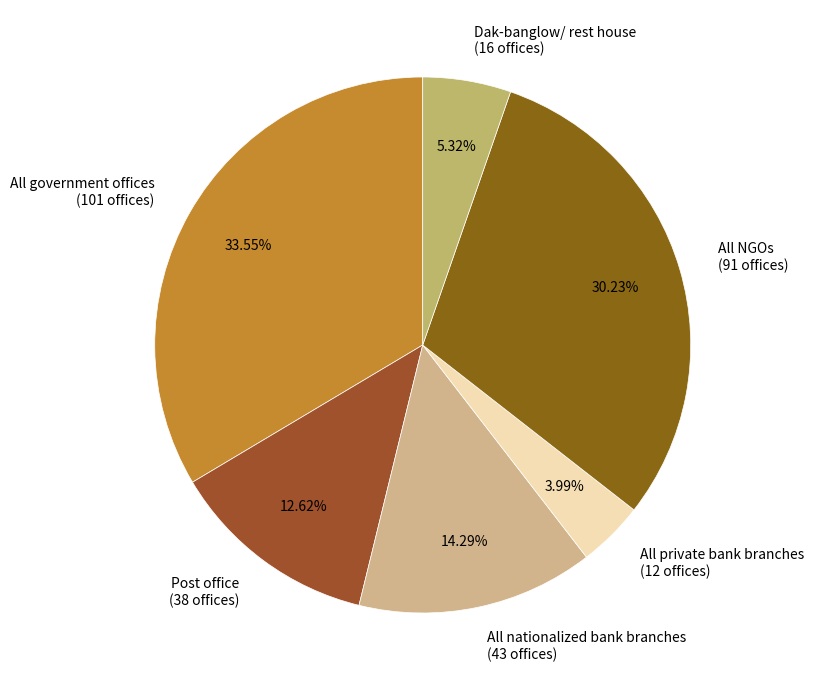

Combined, do All nationalized bank branches (43 offices) and All government offices (101 offices) account for over 50%?

No